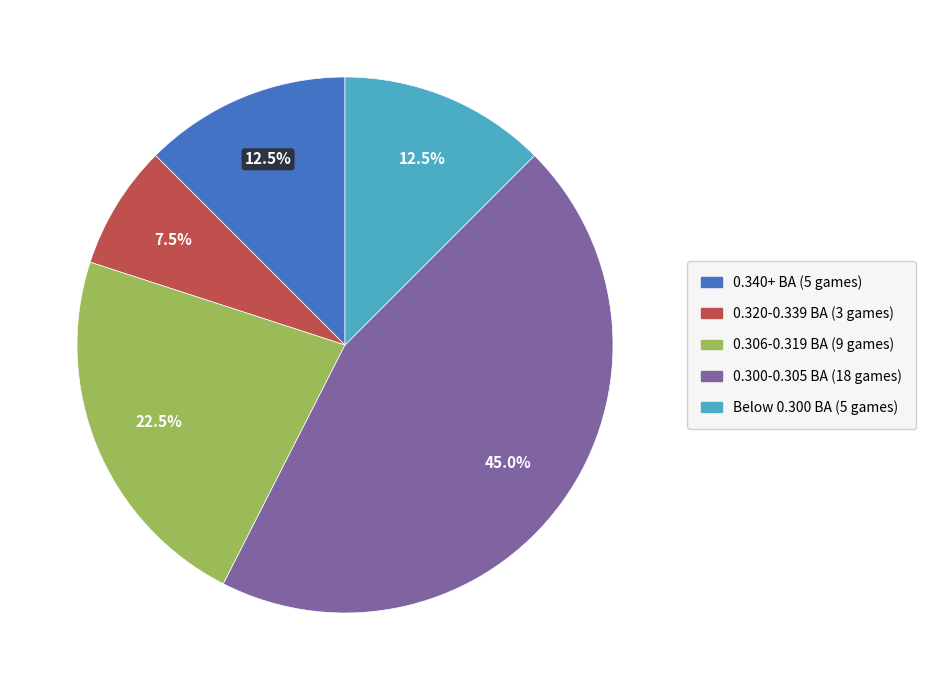

Is there any slice that represents more than half of the pie?

No